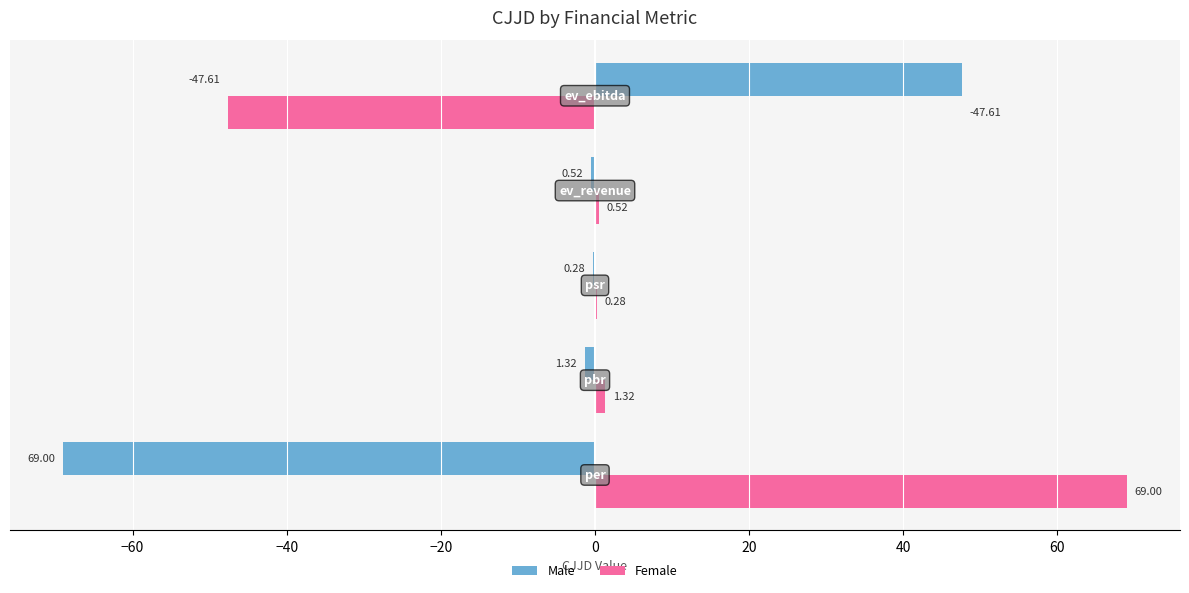

Which series has the largest total across all categories?

Female